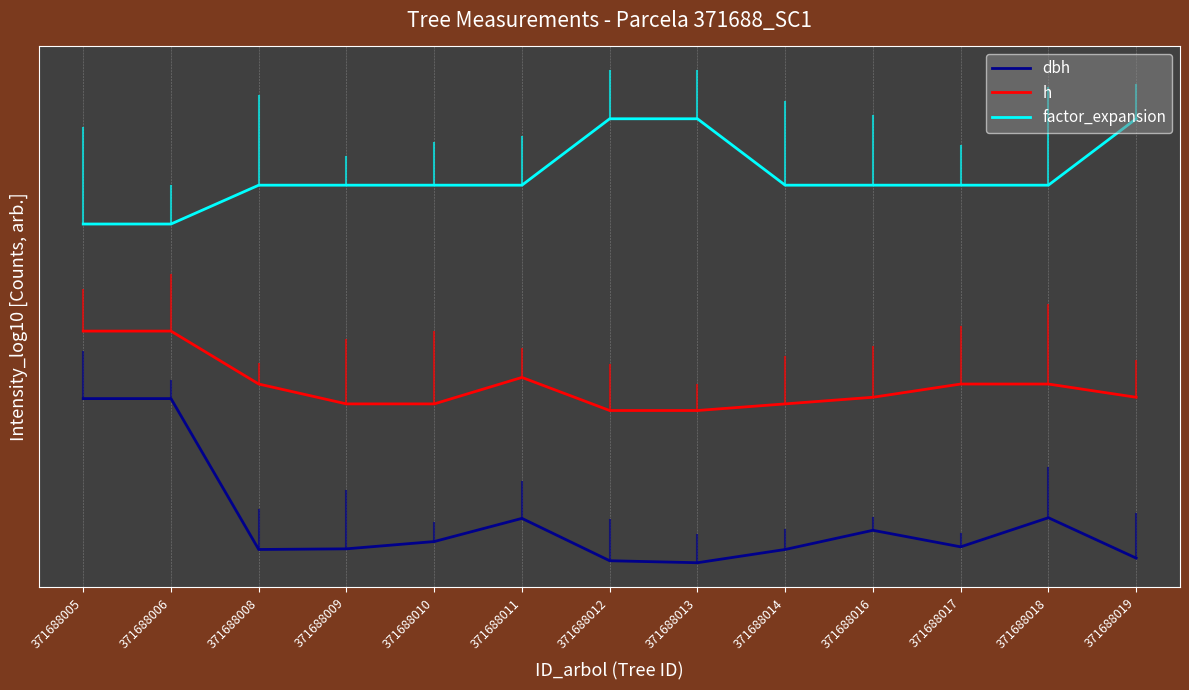

Reading left to right, what are all the values shown in this chart?

dbh: 1.0	1.0	0.5	0.5	0.5	0.6	0.5	0.5	0.5	0.6	0.5	0.6	0.5
h: 1.2	1.2	1.0	0.9	0.9	1.0	0.9	0.9	0.9	1.0	1.0	1.0	1.0
factor_expansion: 1.5	1.5	1.6	1.6	1.6	1.6	1.8	1.8	1.6	1.6	1.6	1.6	1.8